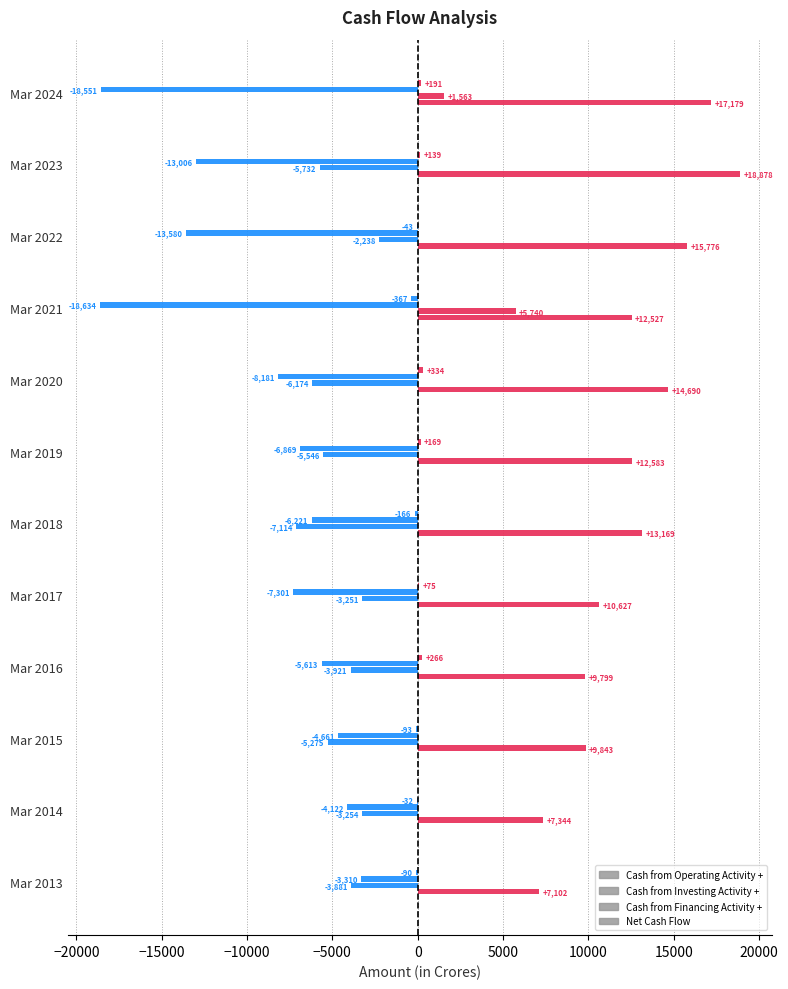

How many values in Cash from Investing Activity + are above zero?

2